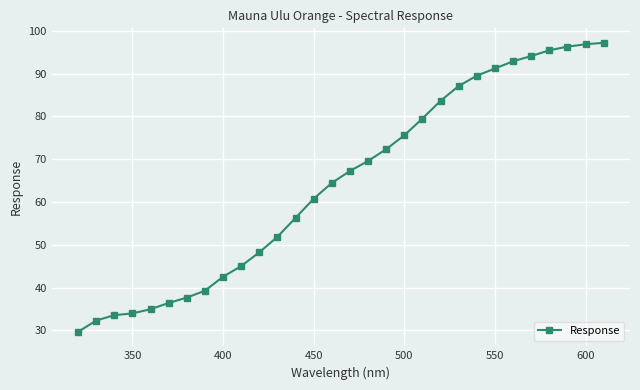

Does the chart display data point markers on the line(s)?

Yes